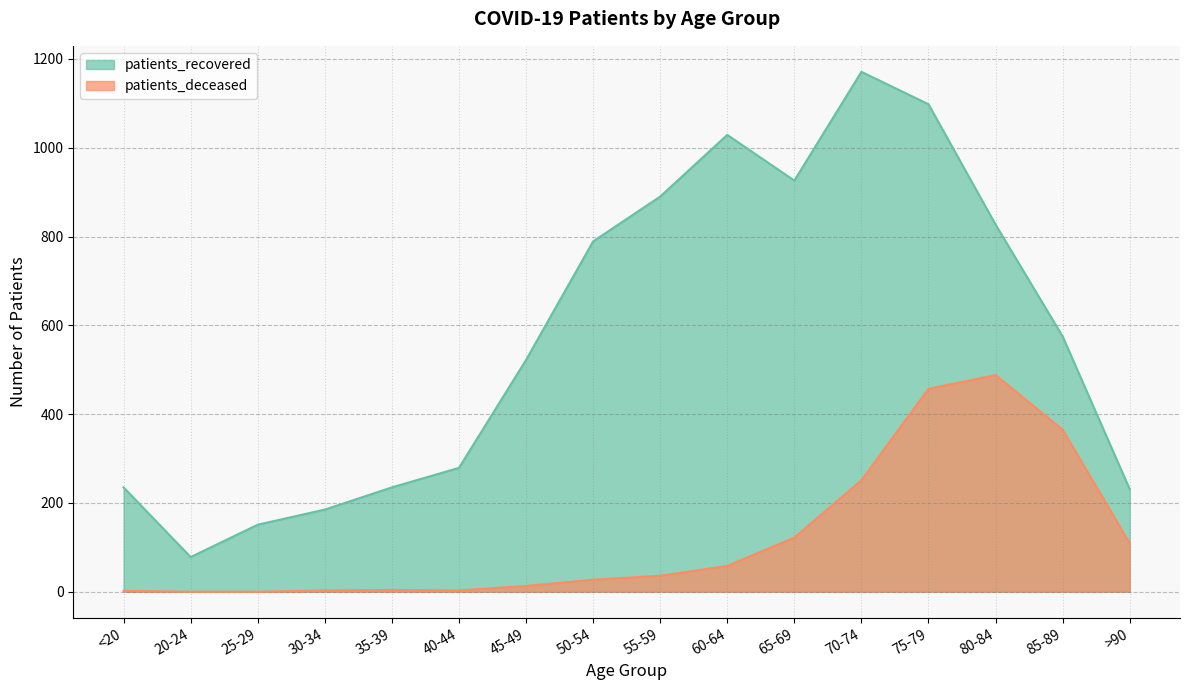

What is the sum of the patients_deceased values at 65-69 and 45-49?

135